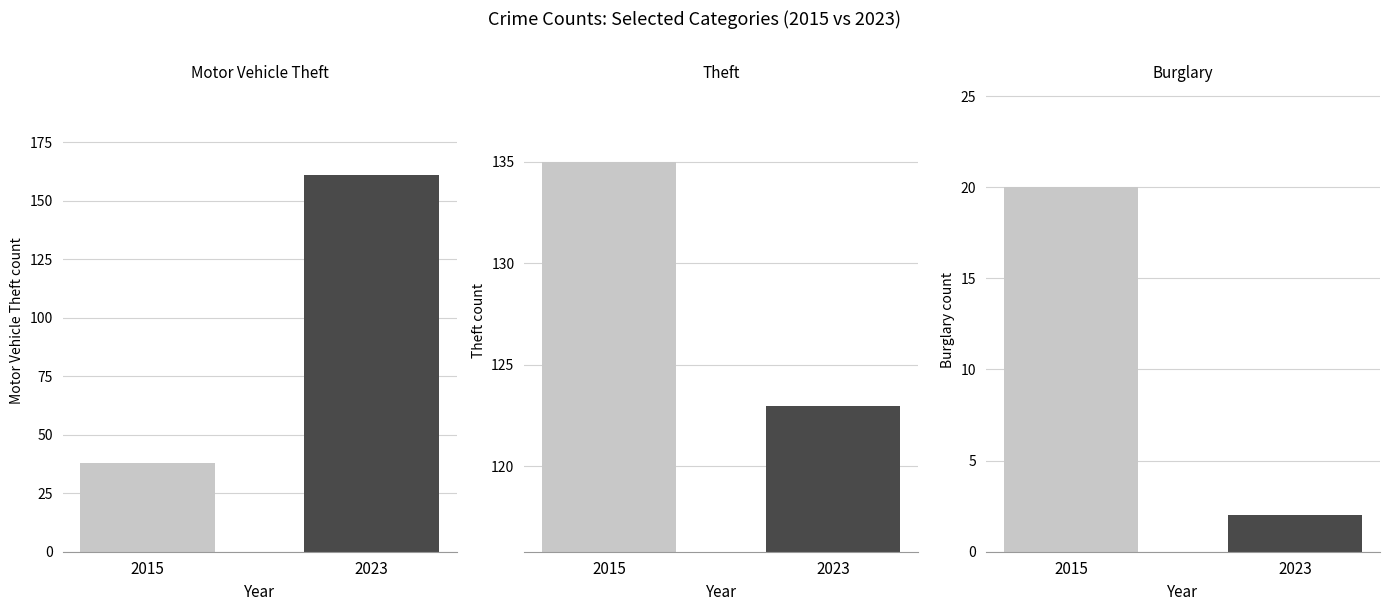

How many bars are there in each group?

6